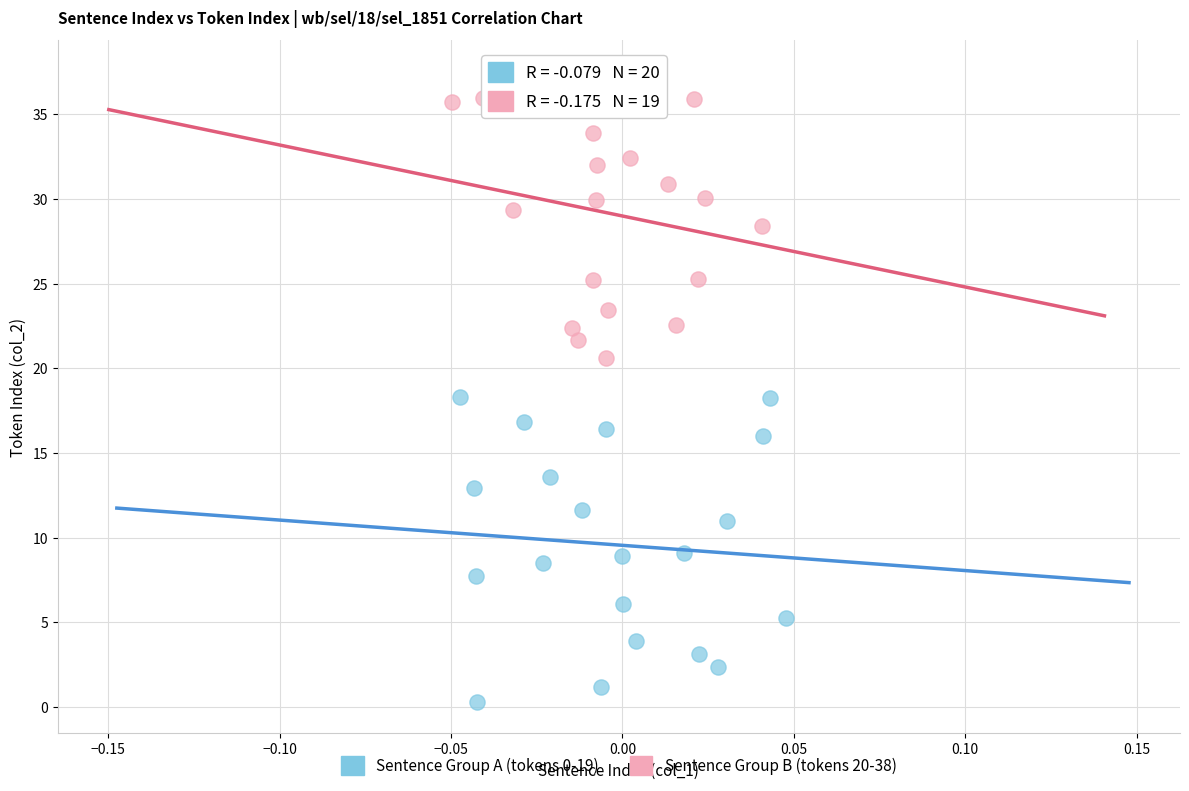

Which series reaches the maximum Y coordinate?

Sentence Group B (tokens 20-38)